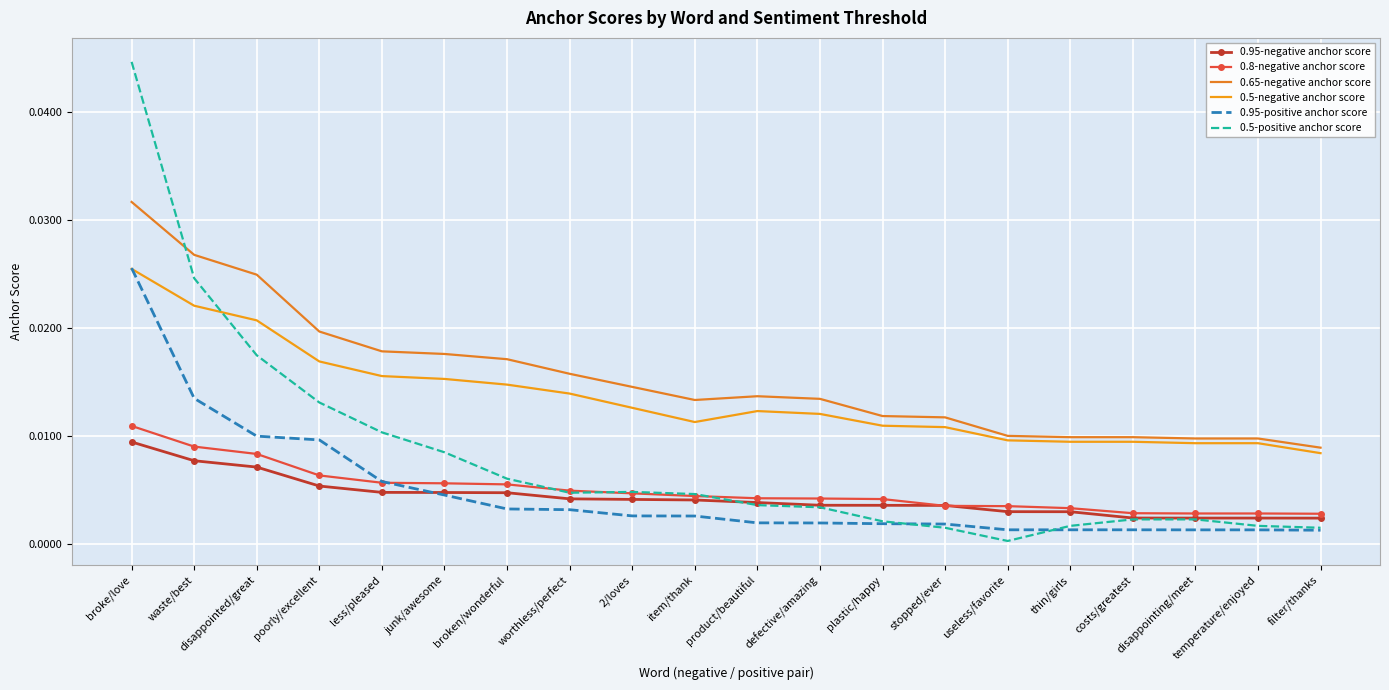

True or false: 0.8-negative anchor score and 0.65-negative anchor score intersect in this chart.

False